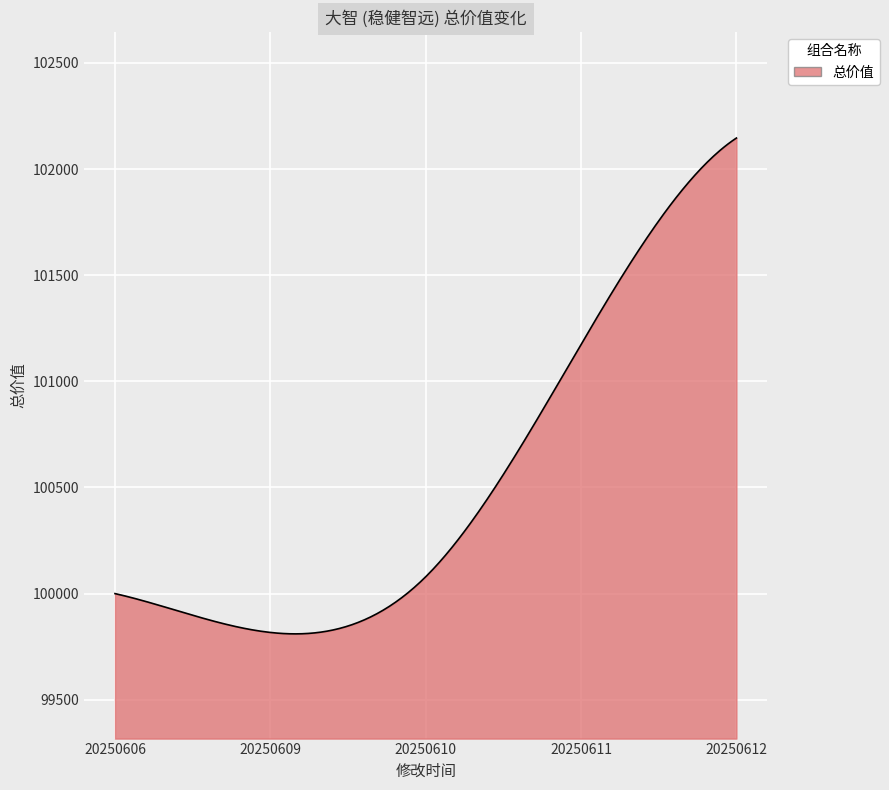

What is the difference between the maximum and minimum values?

2335.8